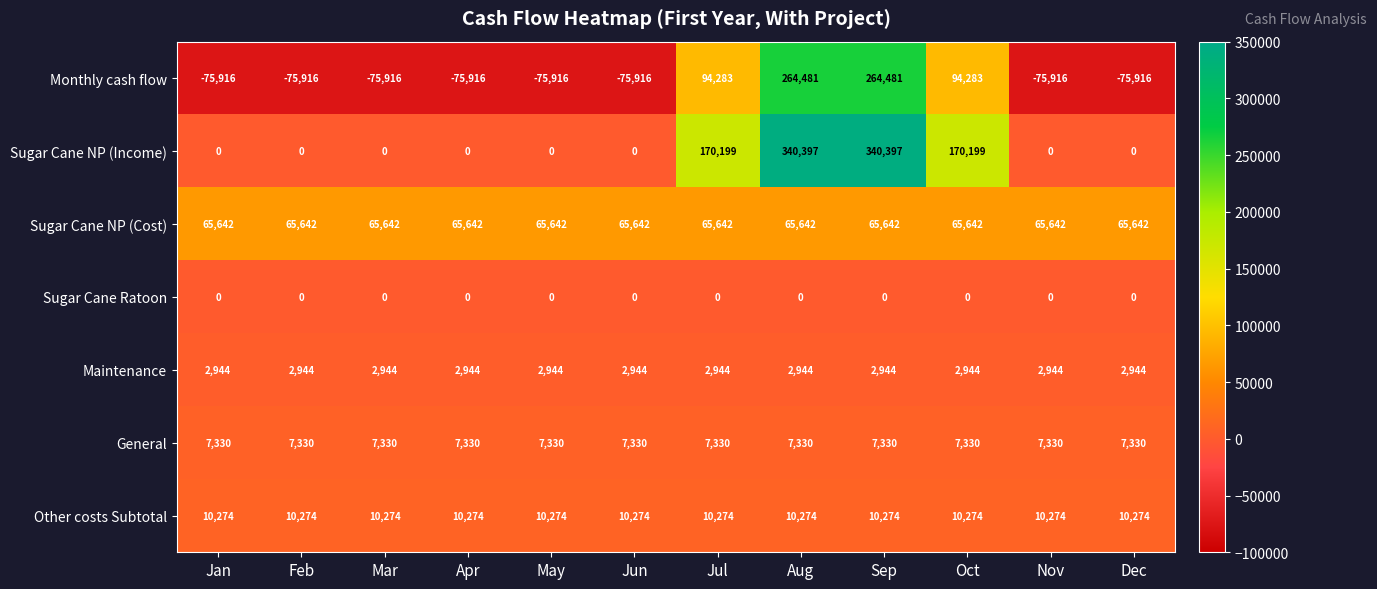

Rank the series by their maximum value, from lowest to highest.

Sugar Cane Ratoon, Maintenance, General, Other costs Subtotal, Sugar Cane NP (Cost), Monthly cash flow, Sugar Cane NP (Income)